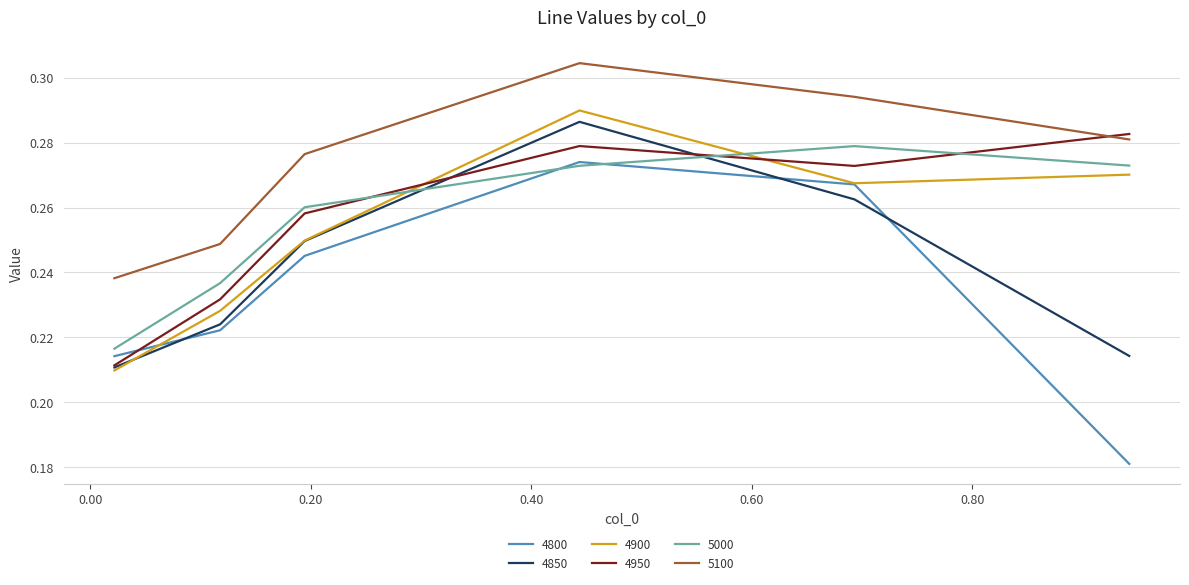

Which series has the largest total across all categories?

5100